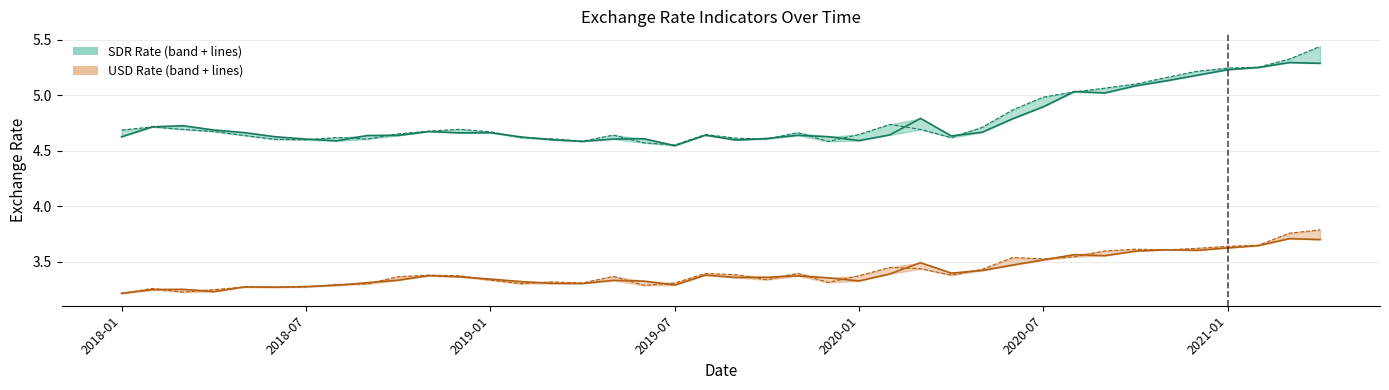

Which series has the largest total across all categories?

National Currency per SDR, End of Period